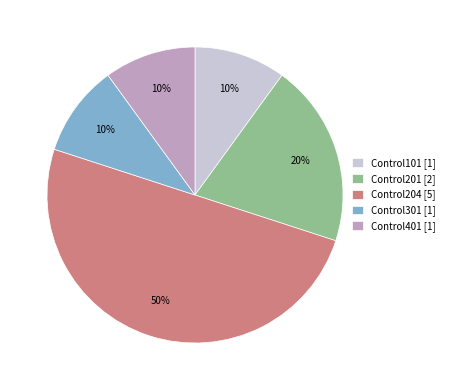

Which has a higher value, Control401 or Control201?

Control201